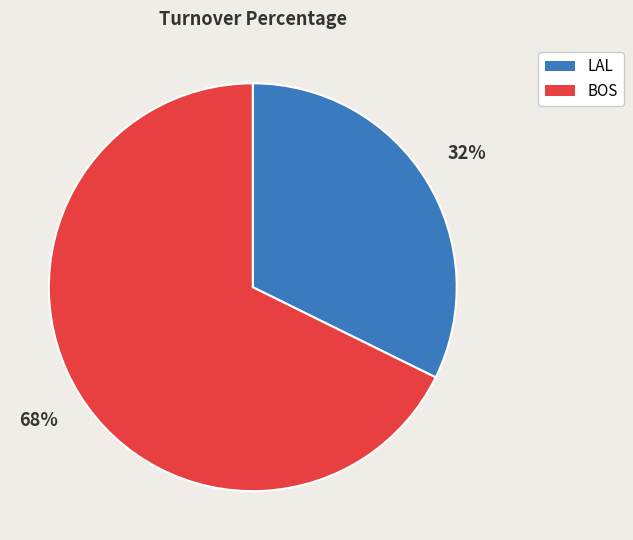

To the nearest percent, what is the combined percentage of BOS and LAL?

100%